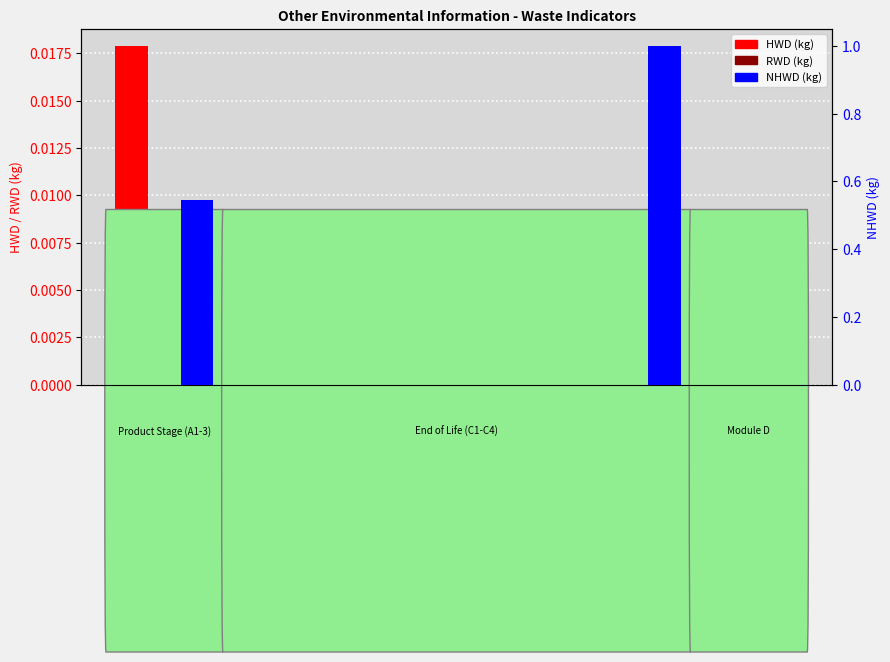

Which category has the highest value across all series?

C4